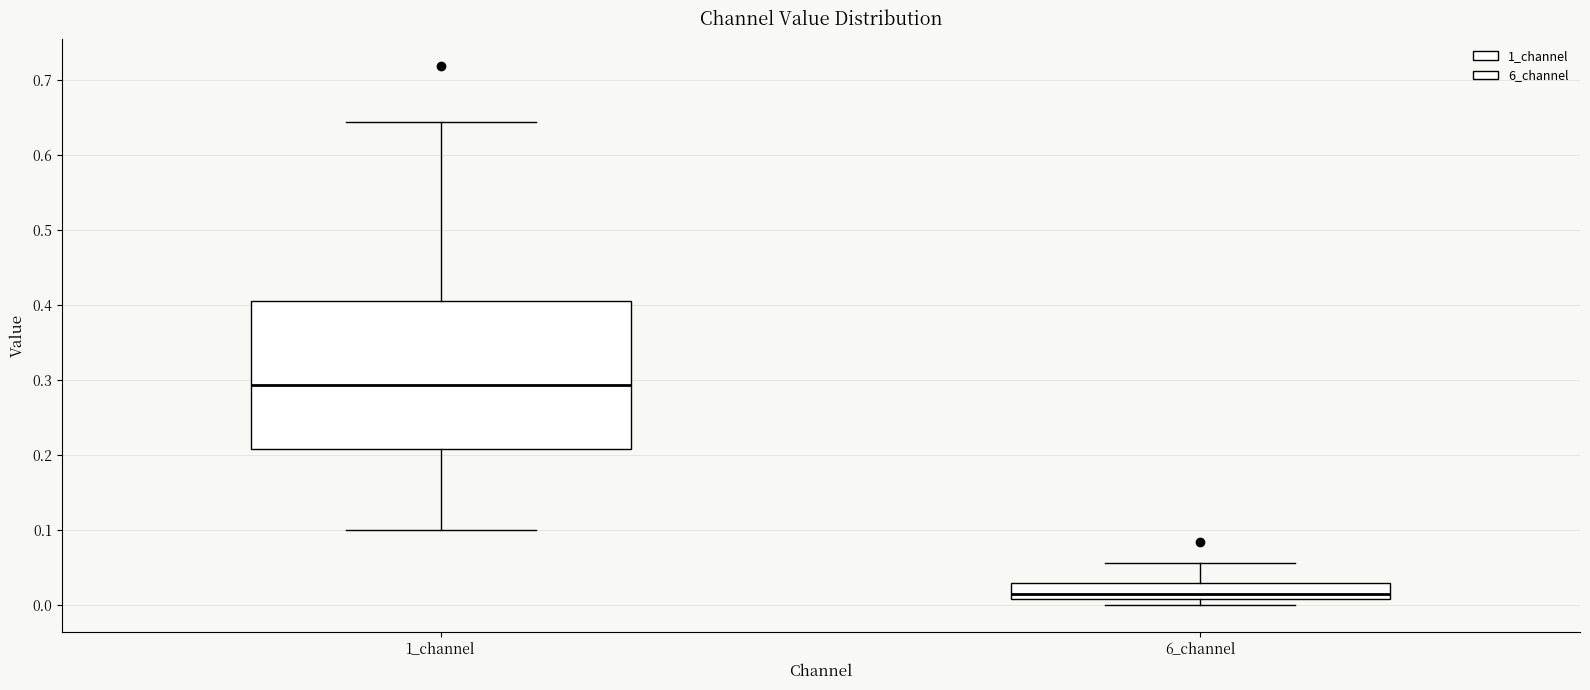

Comparing the boxes themselves (not the whiskers), which one is the tallest?

1_channel